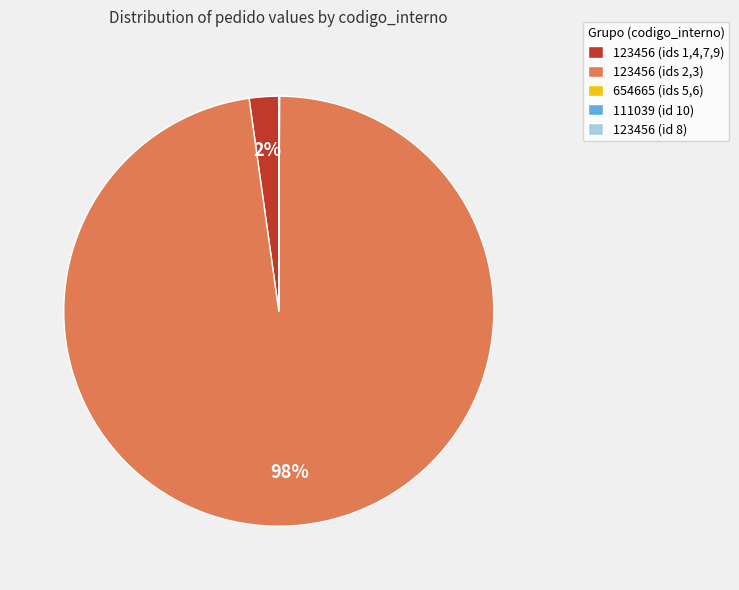

Is there any slice that represents more than half of the pie?

Yes